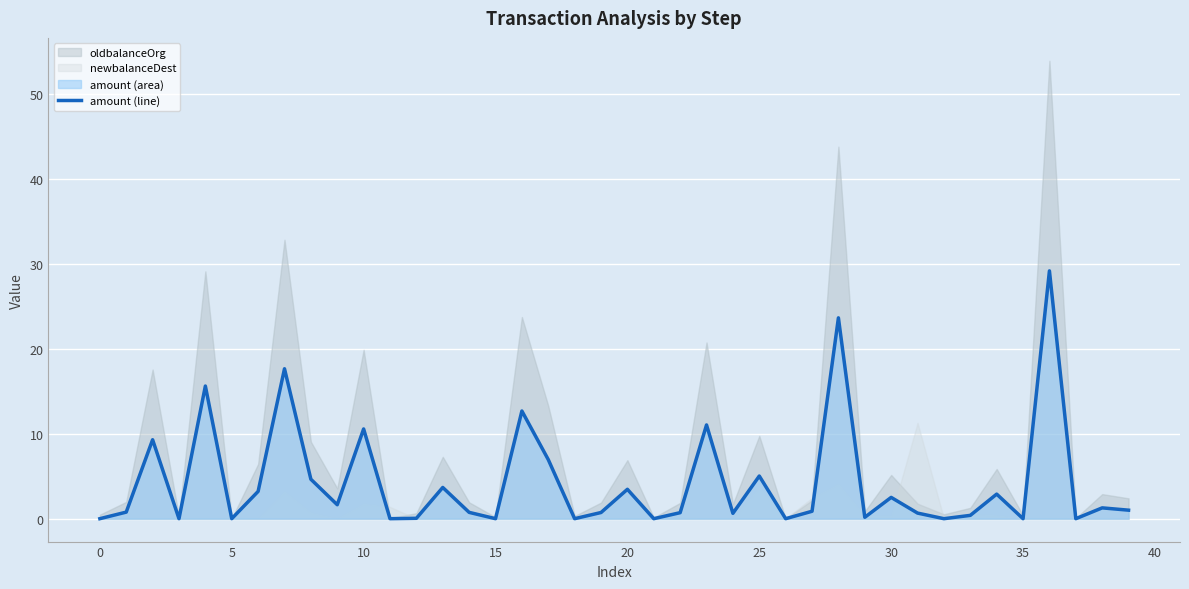

The amount (line) series shows 11.4 at 0. True or false?

False